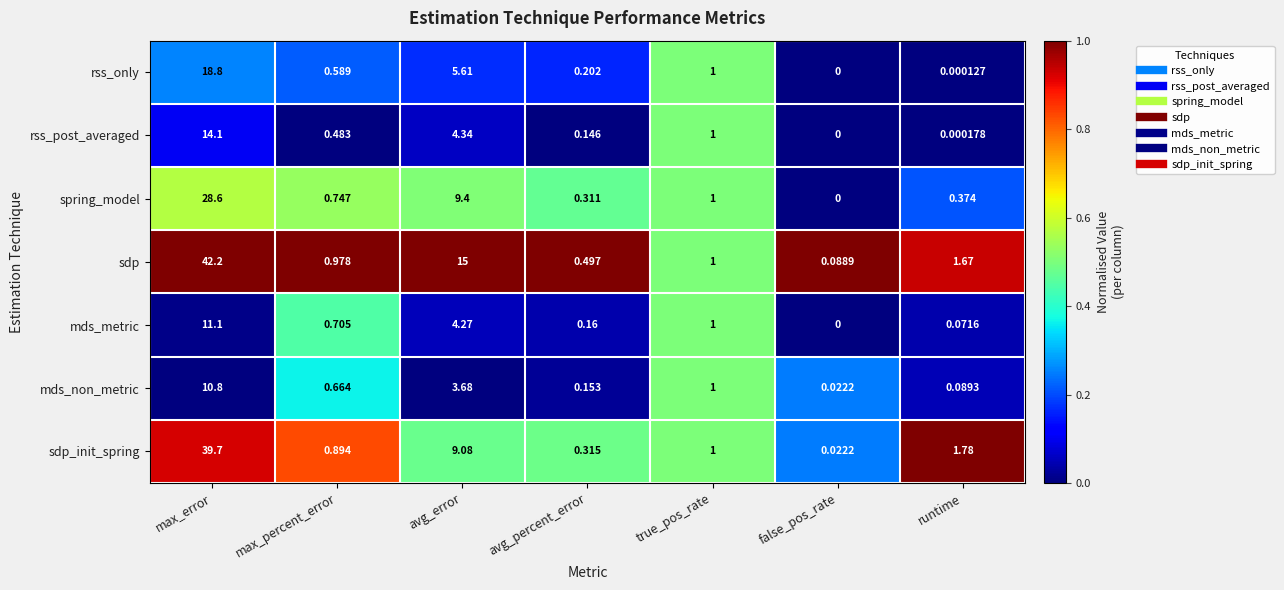

How many values in spring_model are above zero?

6